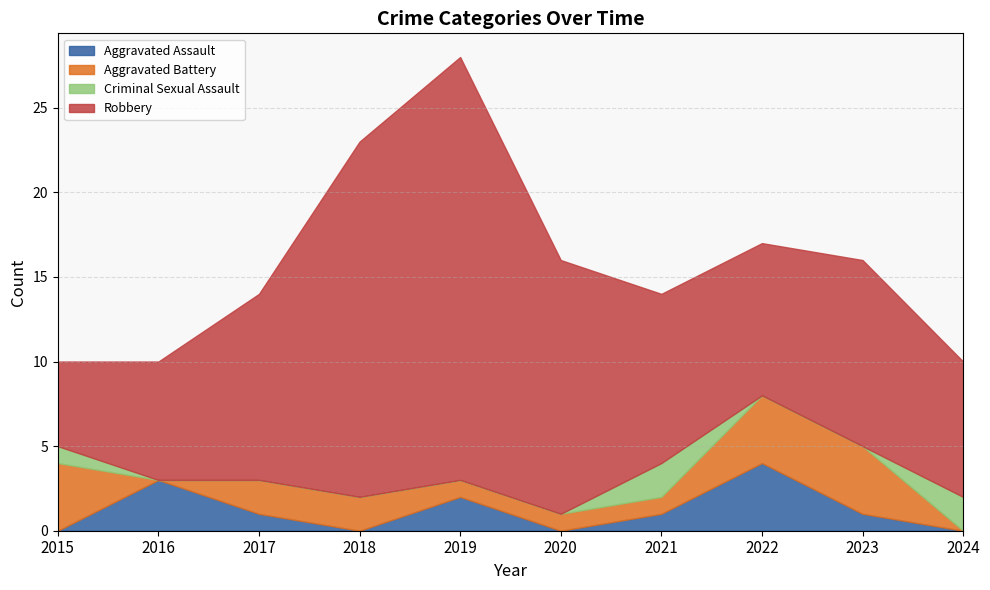

At which label does Robbery first exceed 11?

2018